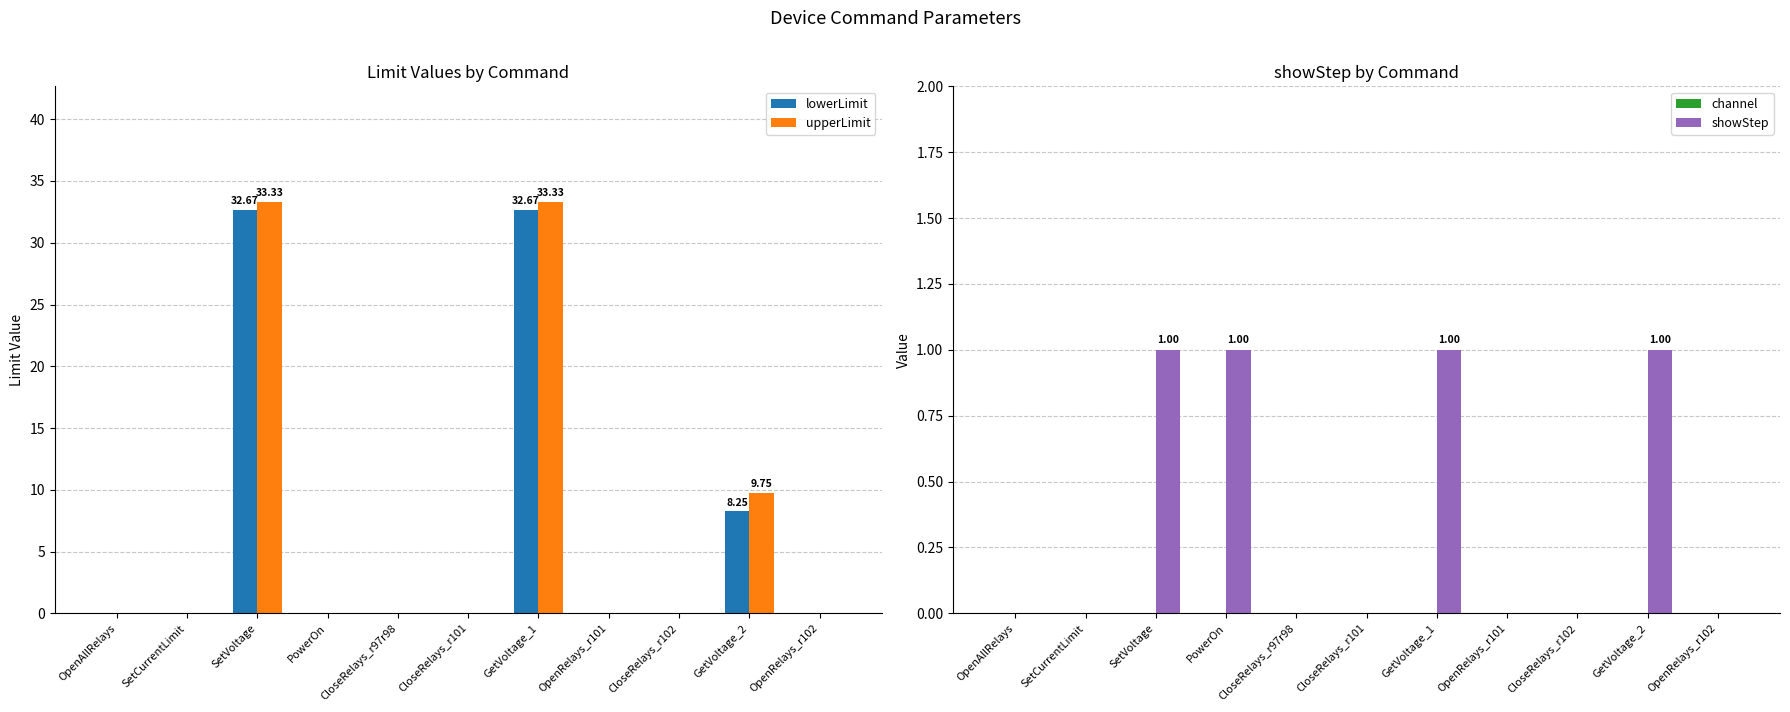

Which has a higher value, CloseRelays_r102 or GetVoltage_2?

GetVoltage_2